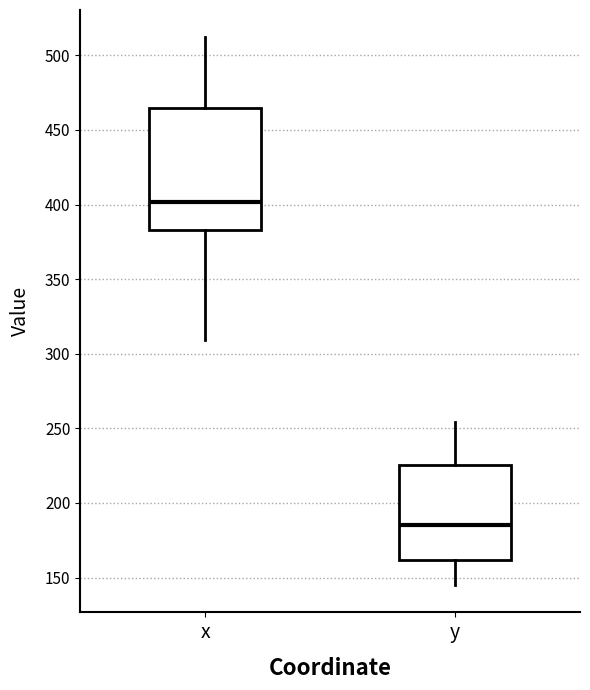

Reading left to right, read every box against the y-axis: the position of its median line, the range the box covers, and the ends of its whiskers. The values are not printed on the chart, so give them approximately, as read against the axis.

x: median 400, box 385 to 465, whiskers 310 to 510
y: median 185, box 160 to 225, whiskers 145 to 255